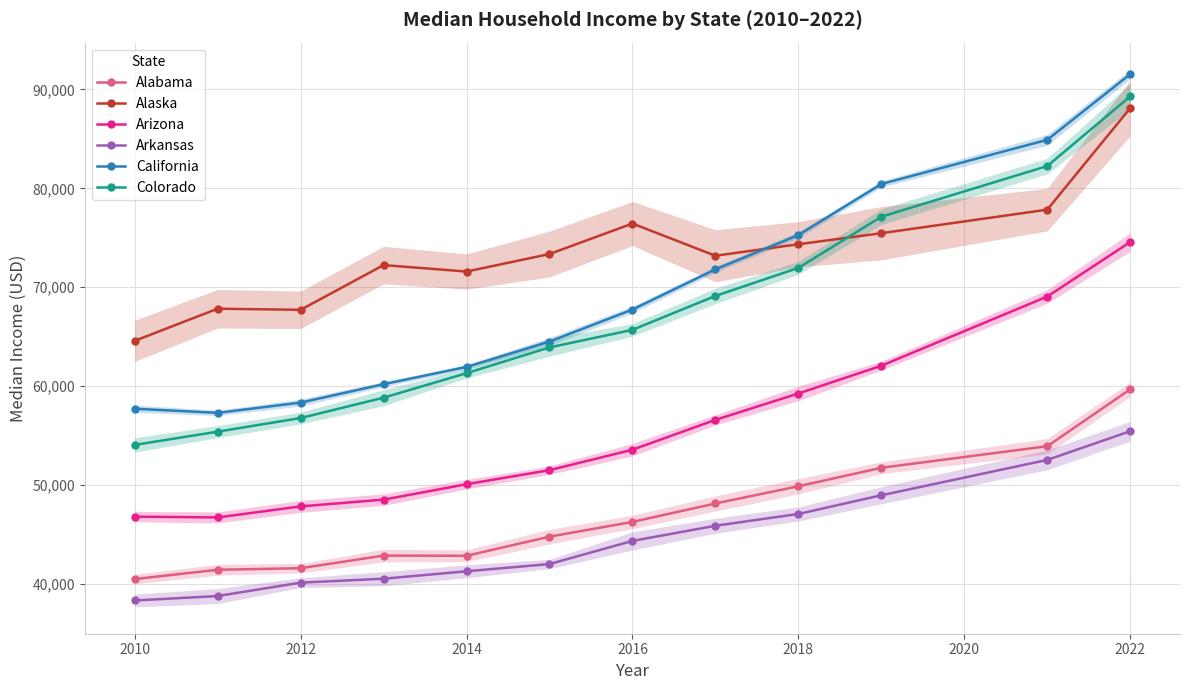

True or false: Alabama and Arizona cross at least once.

False